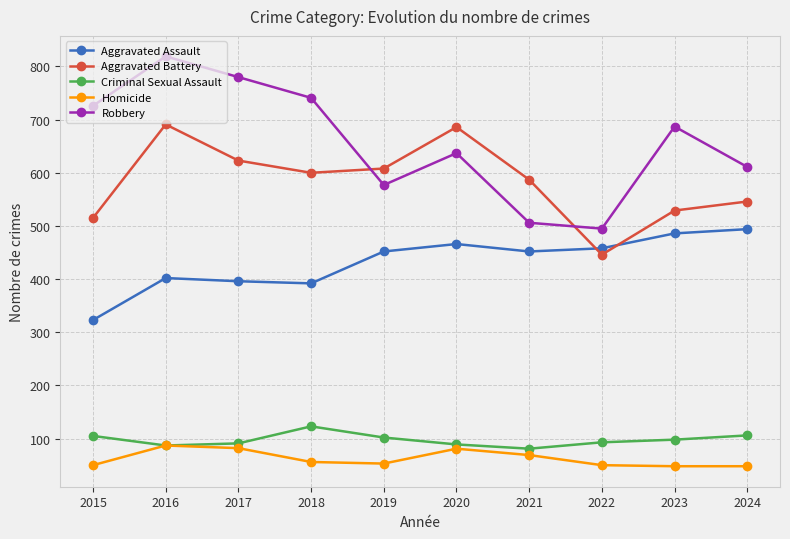

List the series in order of their peak value, lowest first.

Homicide, Criminal Sexual Assault, Aggravated Assault, Aggravated Battery, Robbery